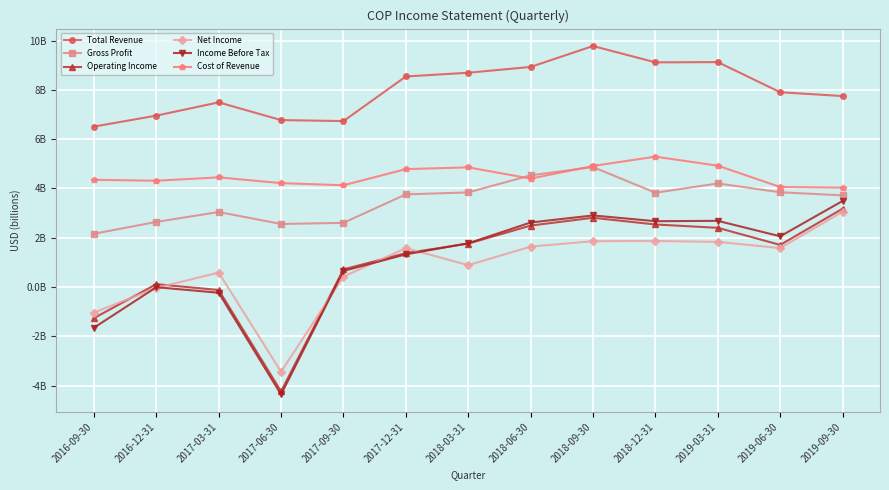

Does the chart have visible grid lines?

Yes